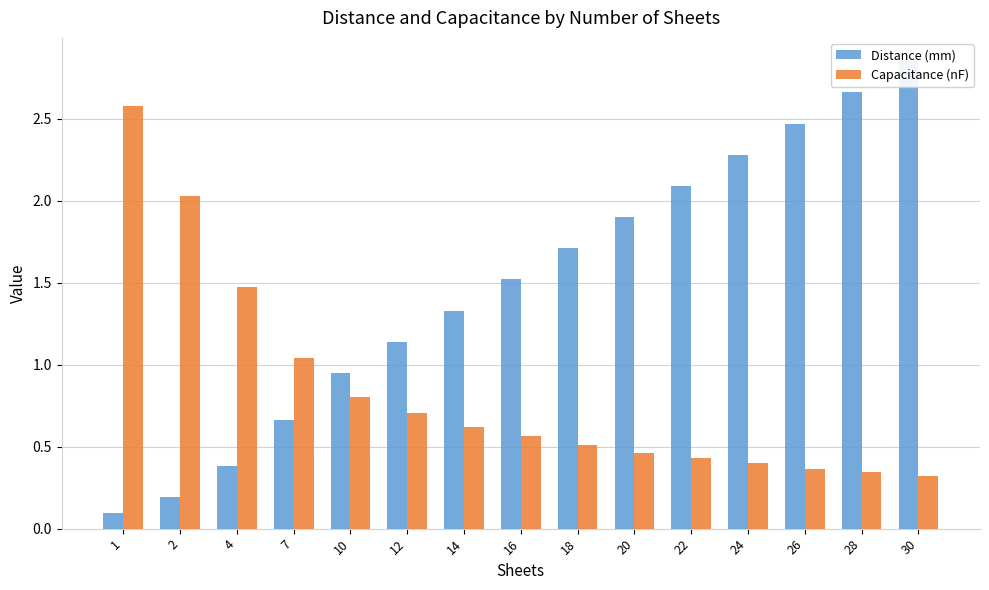

Are the bars grouped side by side (vs. stacked)?

Yes